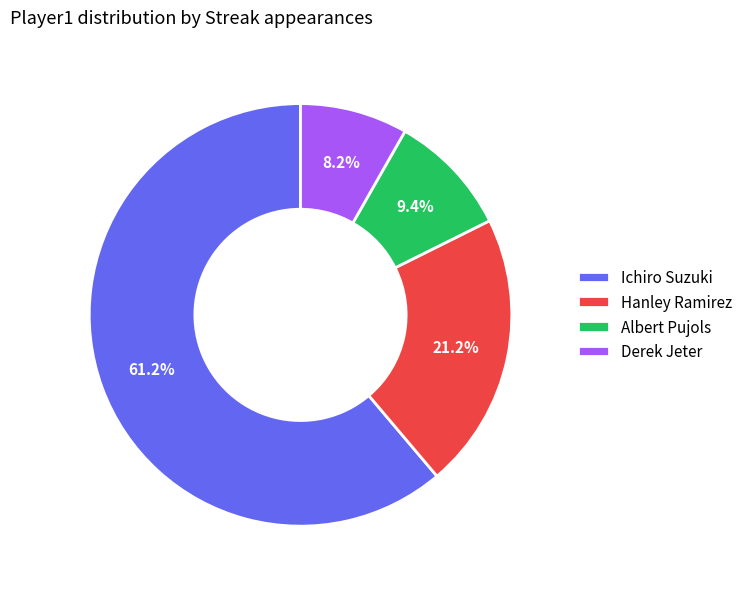

Which slice is the largest?

Ichiro Suzuki